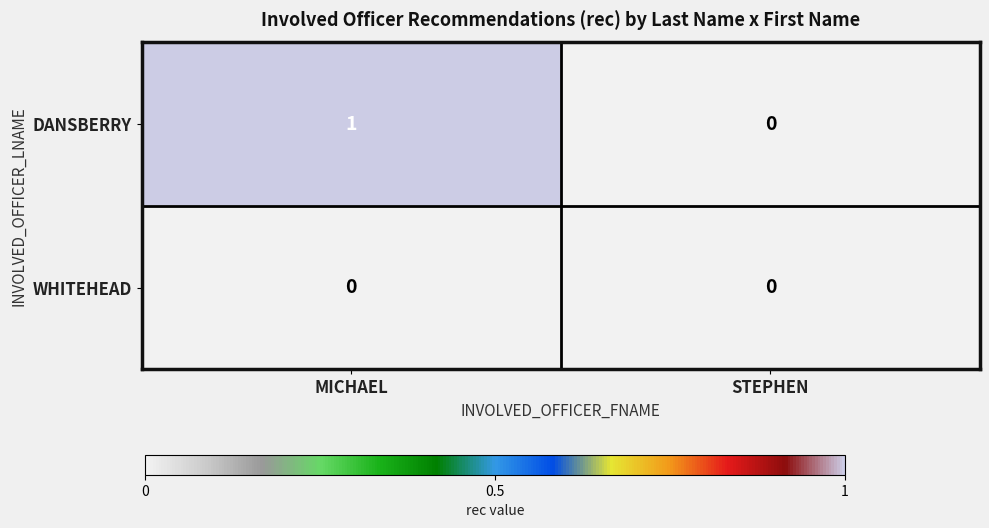

The value of DANSBERRY at MICHAEL is 2. True or false?

False